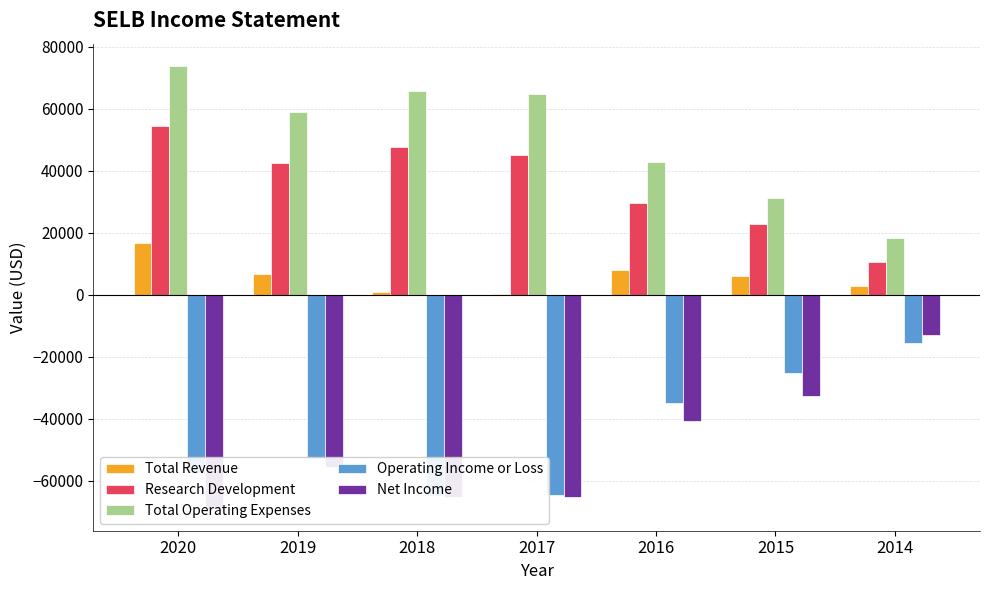

What is the difference between the maximum and minimum values in the Net Income series?

56000